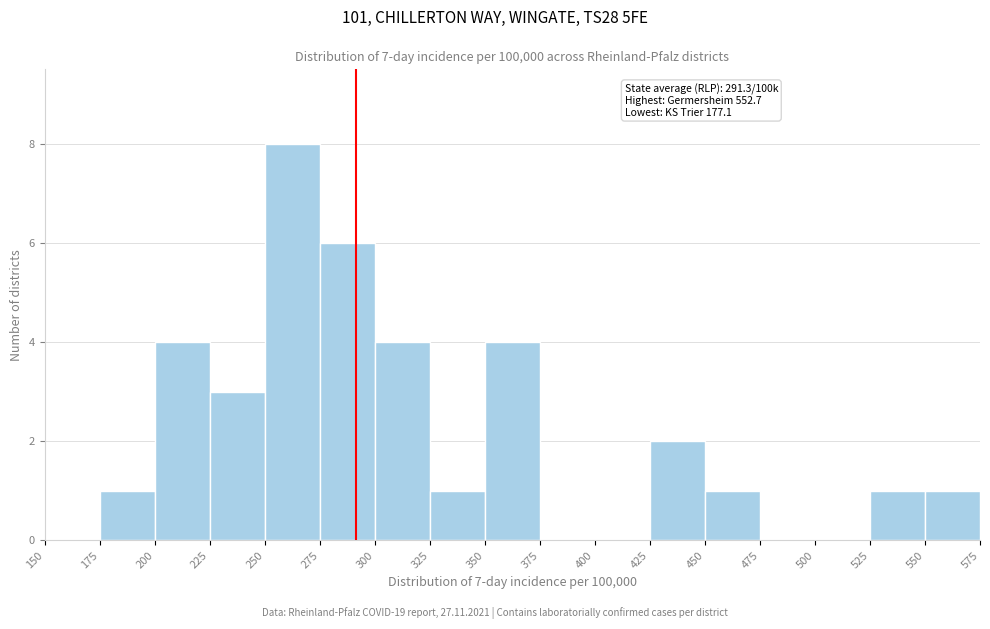

Which range on the x-axis has the tallest bar?

250 to 275